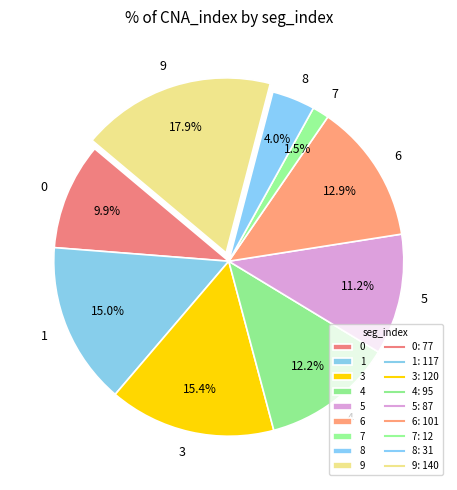

Which category has the smallest portion of the pie?

7